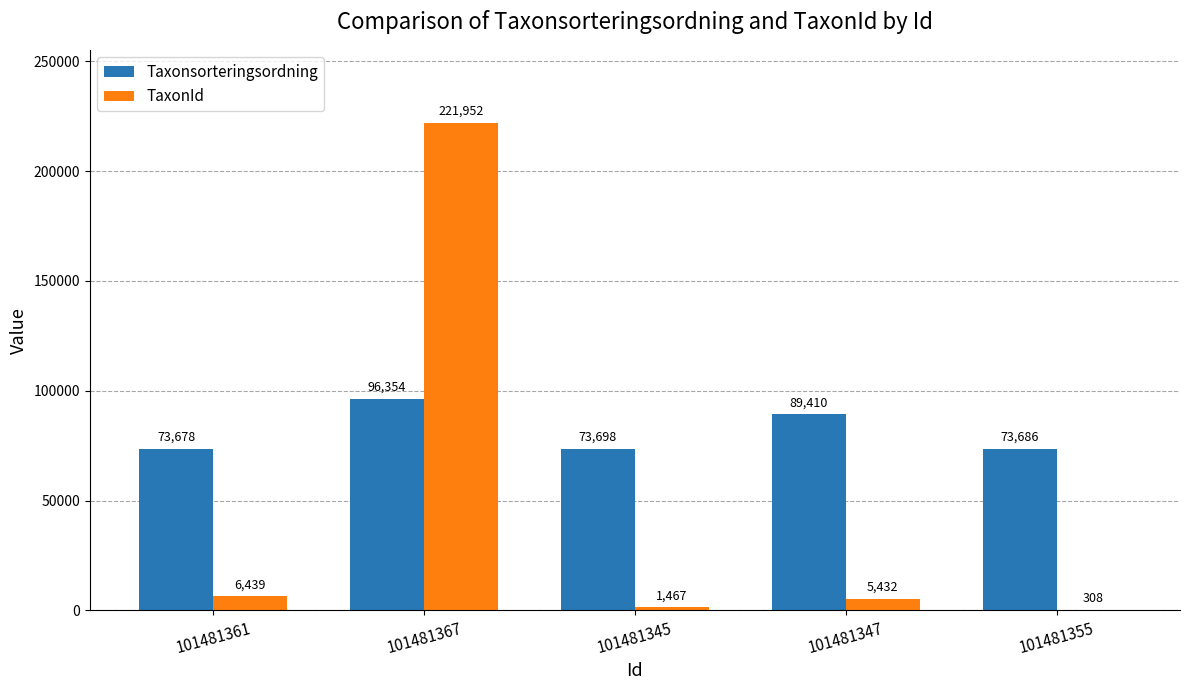

Is it true that Taxonsorteringsordning equals 119040 at 101481347?

False